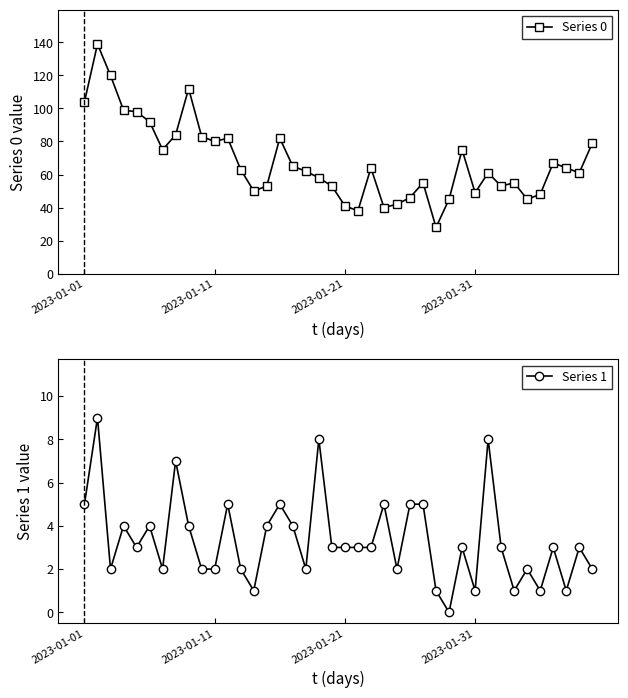

How many lines are shown in the chart?

2